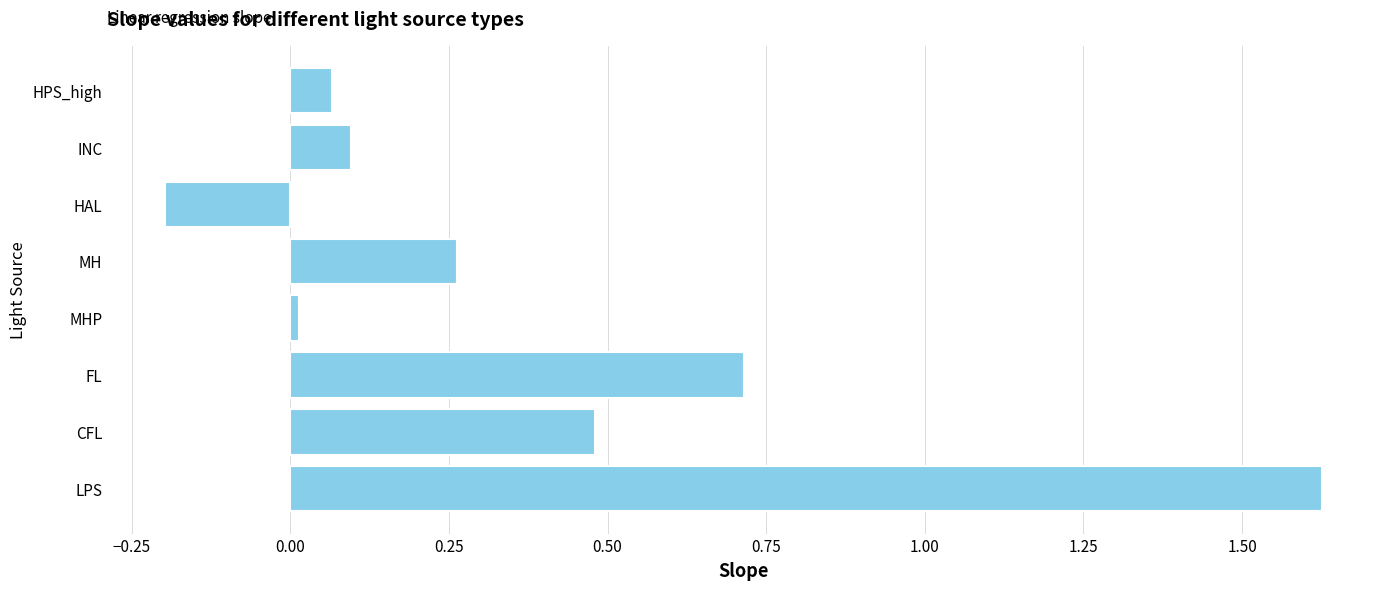

Which label corresponds to the smallest value in the chart?

HAL